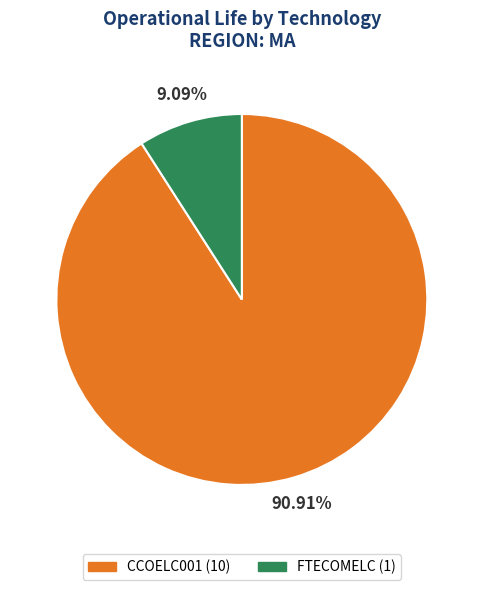

Between FTECOMELC and CCOELC001, which is larger?

CCOELC001